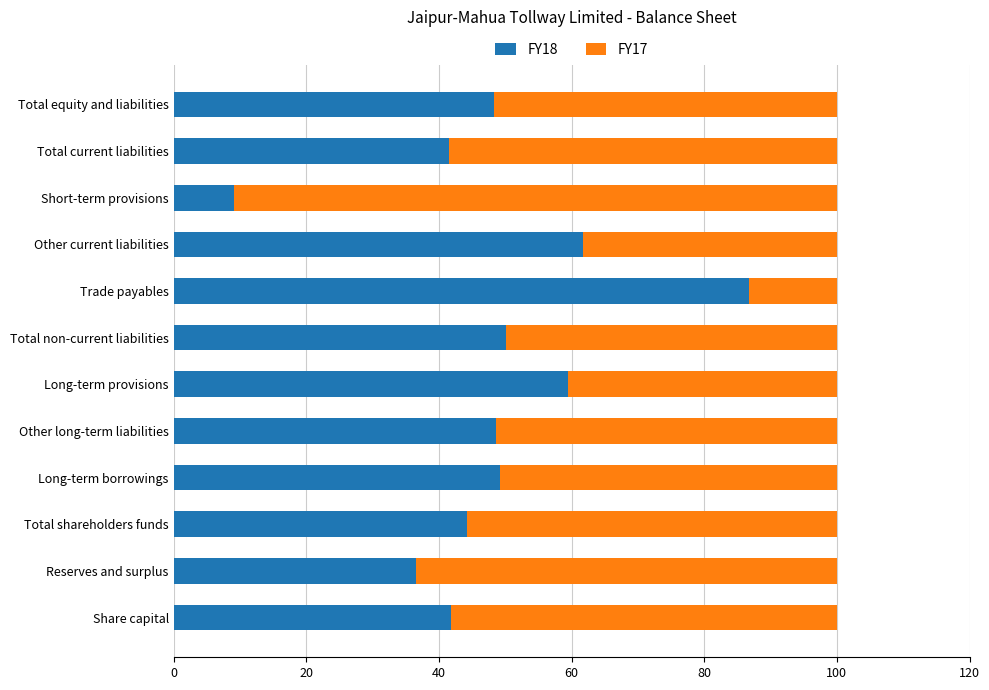

What is the total value across all series at Short-term provisions?

100.0